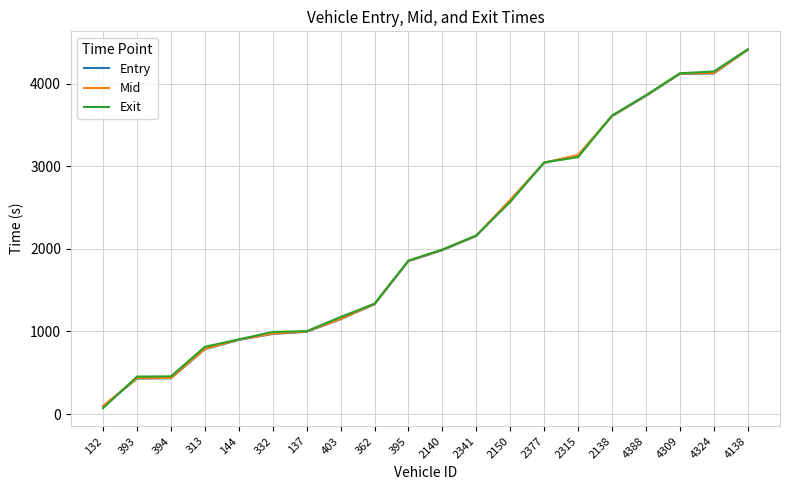

Read the Entry value at 4309.

4116.5